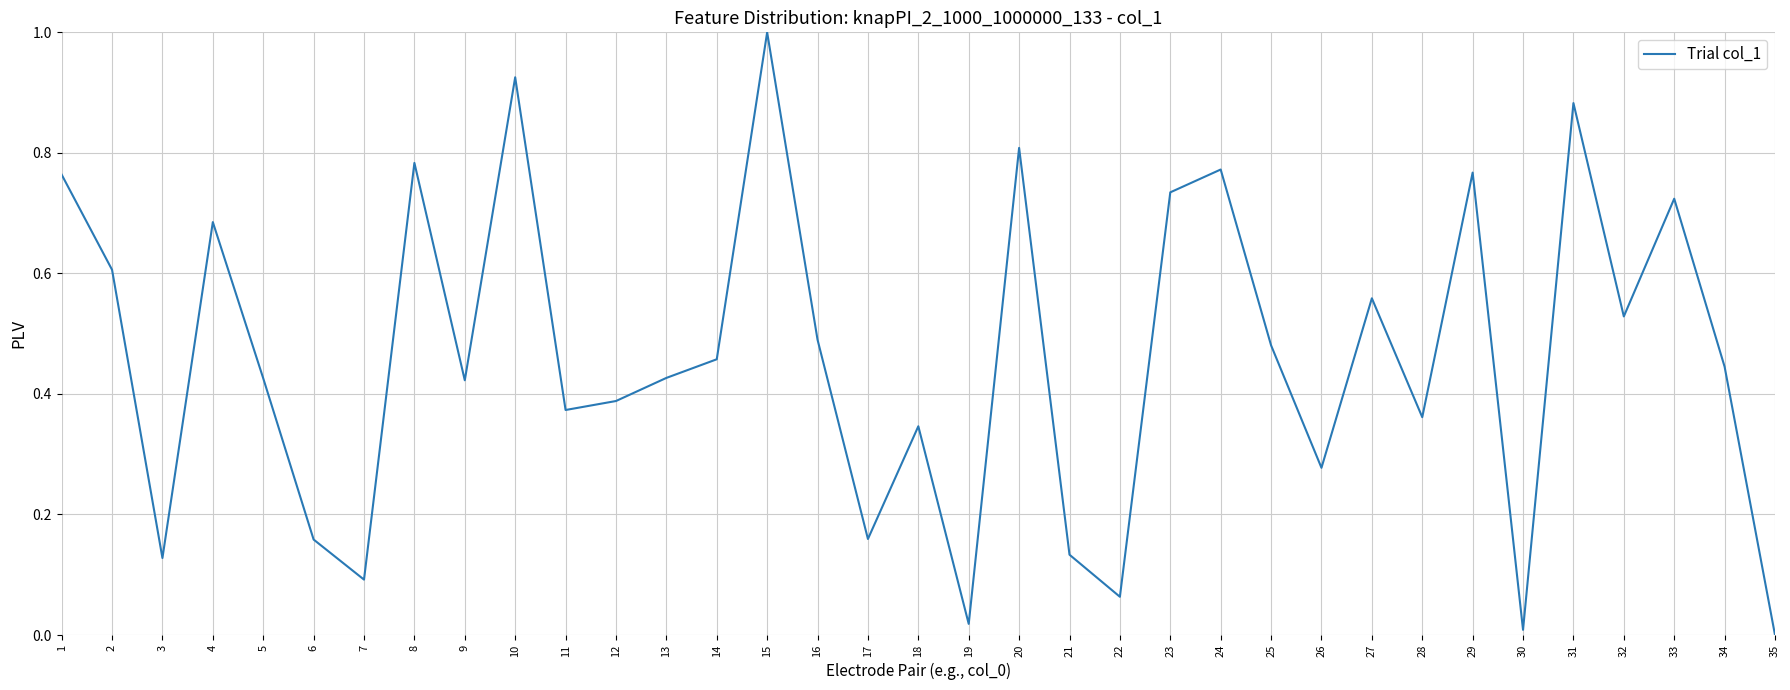

What is the change in value from 1 to 30?

-0.8